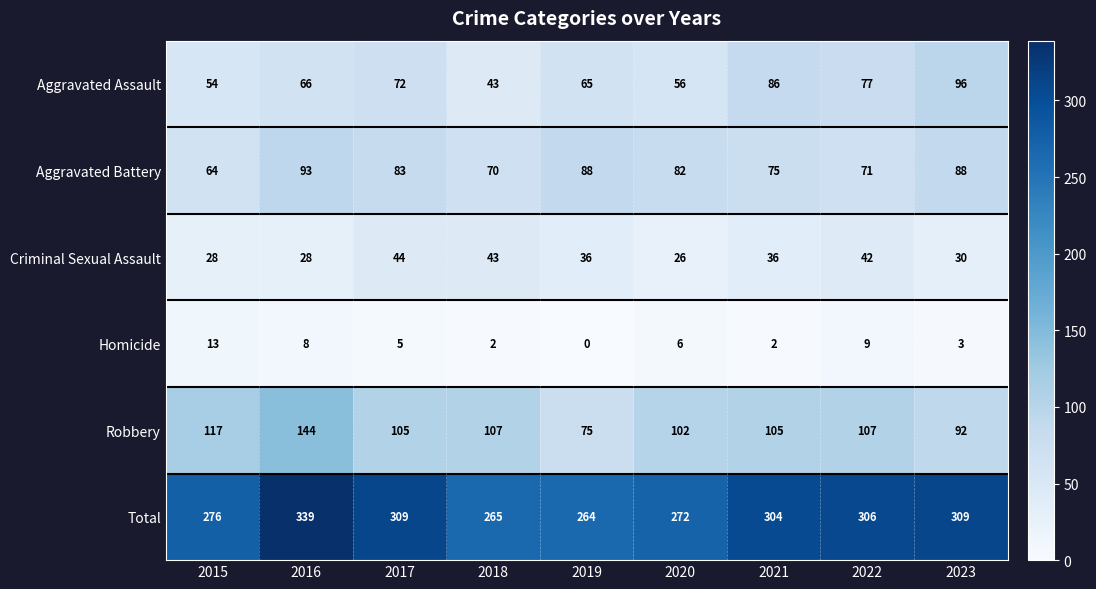

The Robbery series shows 105 at 2017. True or false?

True